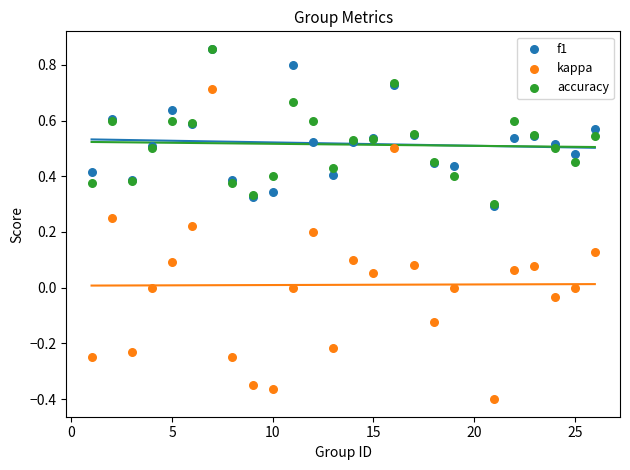

Which series has the widest spread of Y values?

kappa